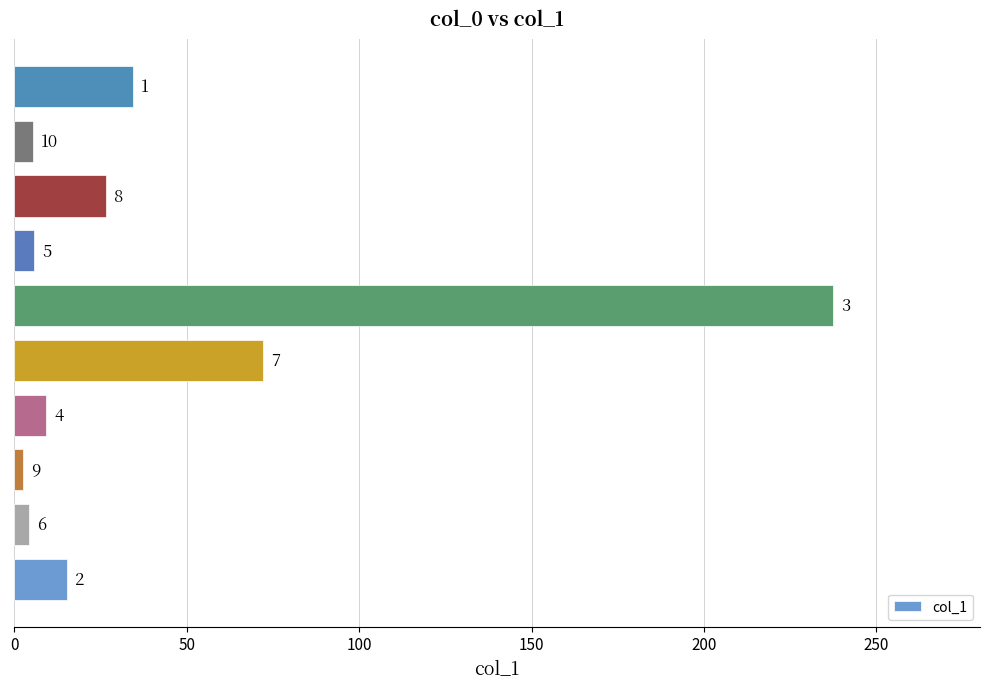

Does the chart contain any negative values?

No